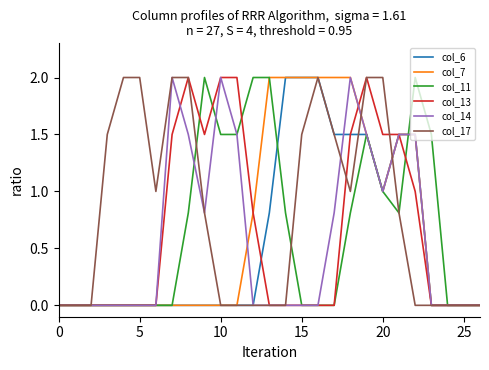

Reading right to left, extract all data points from this chart.

col_6: 0.0	0.0	0.0	0.0	1.5	1.5	1.0	1.5	1.5	1.5	2.0	2.0	2.0	0.8	0.0	0.0	0.0	0.0	0.0	0.0	0.0	0.0	0.0	0.0	0.0	0.0	0.0
col_7: 0.0	0.0	0.0	0.0	1.5	1.5	1.0	1.5	2.0	2.0	2.0	2.0	2.0	2.0	0.8	0.0	0.0	0.0	0.0	0.0	0.0	0.0	0.0	0.0	0.0	0.0	0.0
col_11: 0.0	0.0	0.0	1.5	2.0	0.8	1.0	1.5	0.8	0.0	0.0	0.0	0.8	2.0	2.0	1.5	1.5	2.0	0.8	0.0	0.0	0.0	0.0	0.0	0.0	0.0	0.0
col_13: 0.0	0.0	0.0	0.0	1.0	1.5	1.5	2.0	1.5	0.0	0.0	0.0	0.0	0.0	0.8	2.0	2.0	1.5	2.0	1.5	0.0	0.0	0.0	0.0	0.0	0.0	0.0
col_14: 0.0	0.0	0.0	0.0	1.5	1.5	1.0	1.5	2.0	0.8	0.0	0.0	0.0	0.0	0.0	1.5	2.0	0.8	1.5	2.0	0.0	0.0	0.0	0.0	0.0	0.0	0.0
col_17: 0.0	0.0	0.0	0.0	0.0	0.8	2.0	2.0	1.0	1.5	2.0	1.5	0.0	0.0	0.0	0.0	0.0	0.8	2.0	2.0	1.0	2.0	2.0	1.5	0.0	0.0	0.0